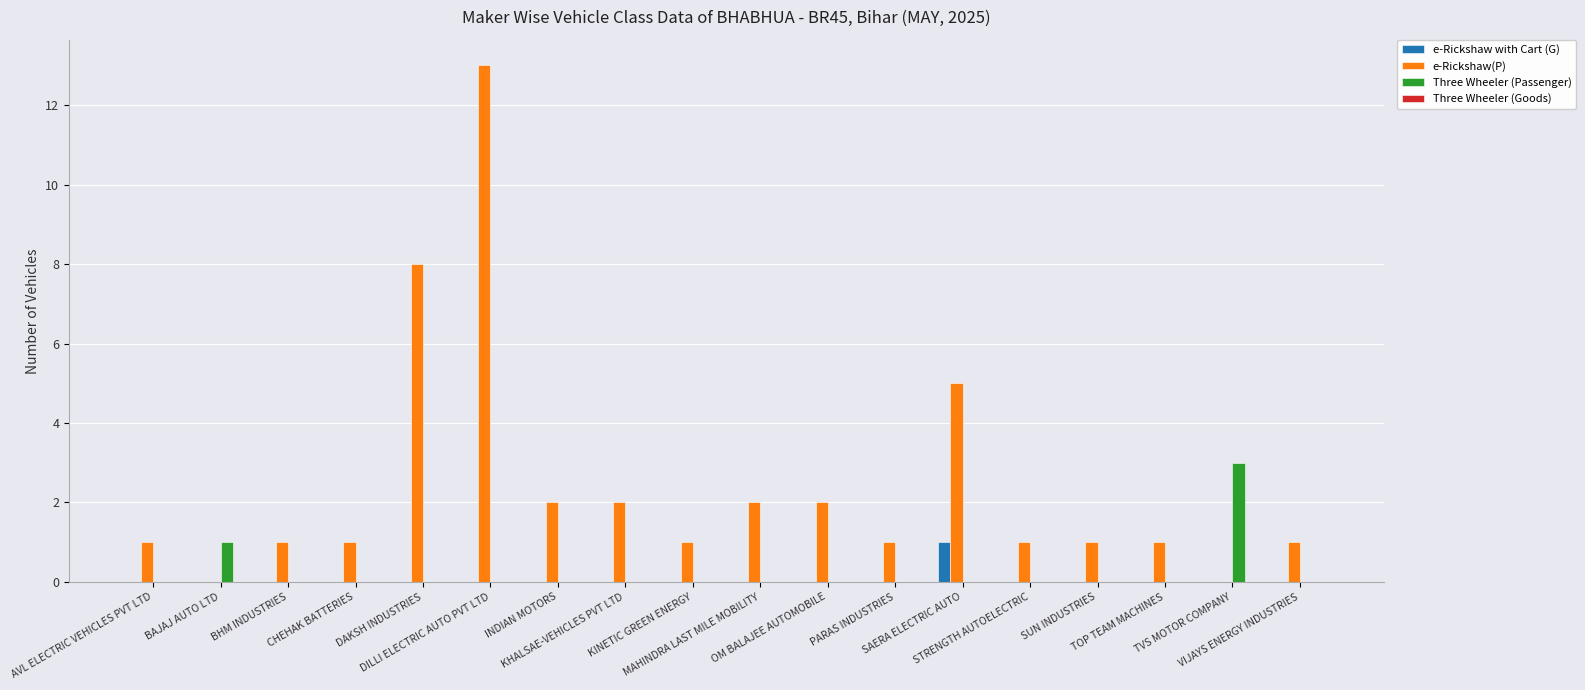

At which category is the sum across all series the highest?

DILLI ELECTRIC AUTO PVT LTD